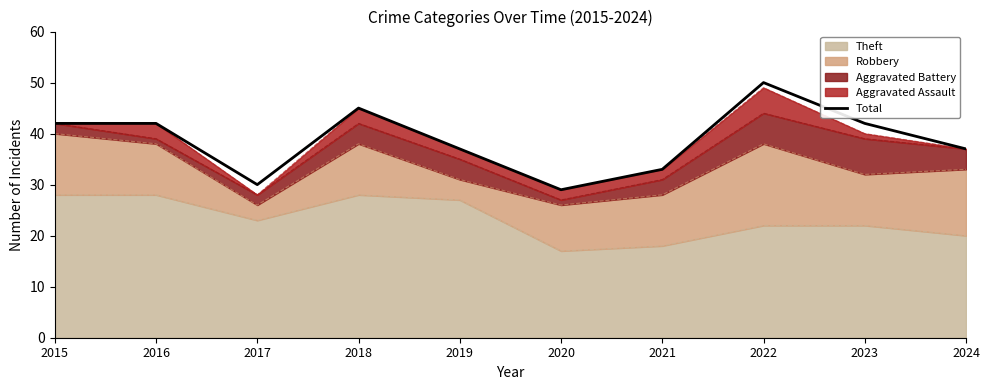

Count the number of categories in the chart.

10